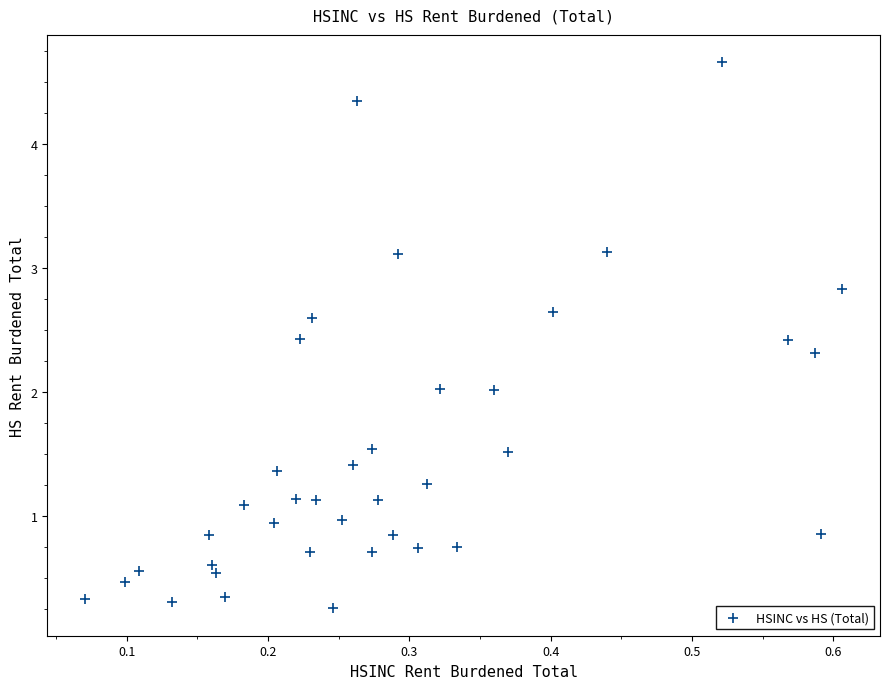

What is the range of X values (max minus min)?

0.5